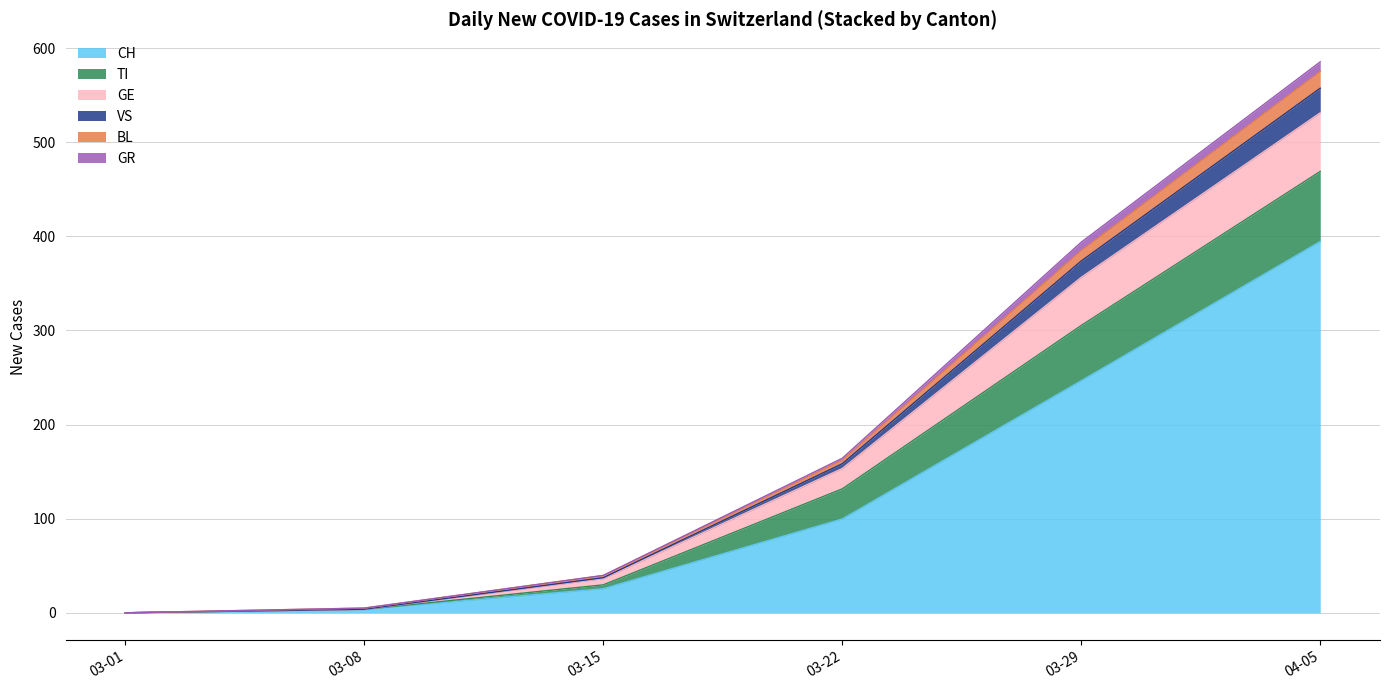

What is the highest value of the CH series?

394.5